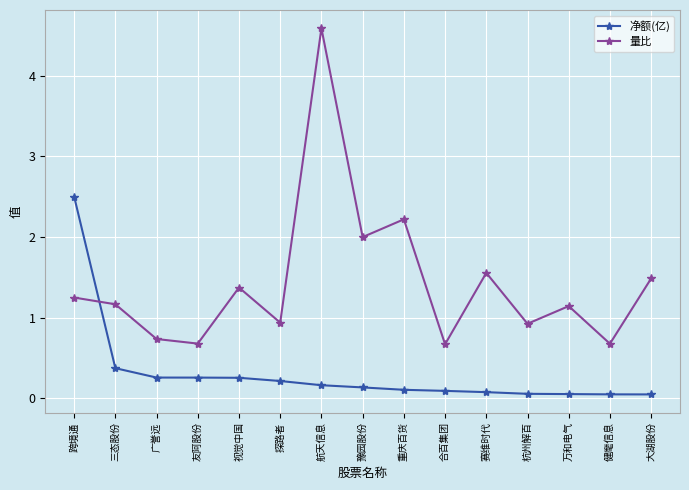

What is the difference between the second highest and minimum values in the 量比 series?

1.5